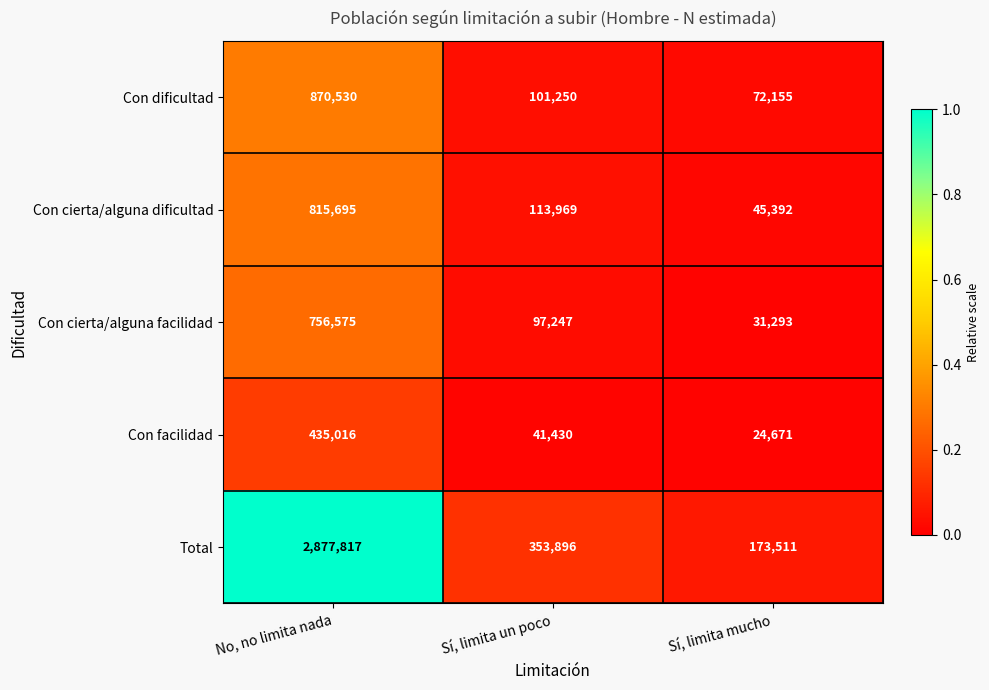

The value of Con cierta/alguna facilidad at No, no limita nada is 756575. True or false?

True